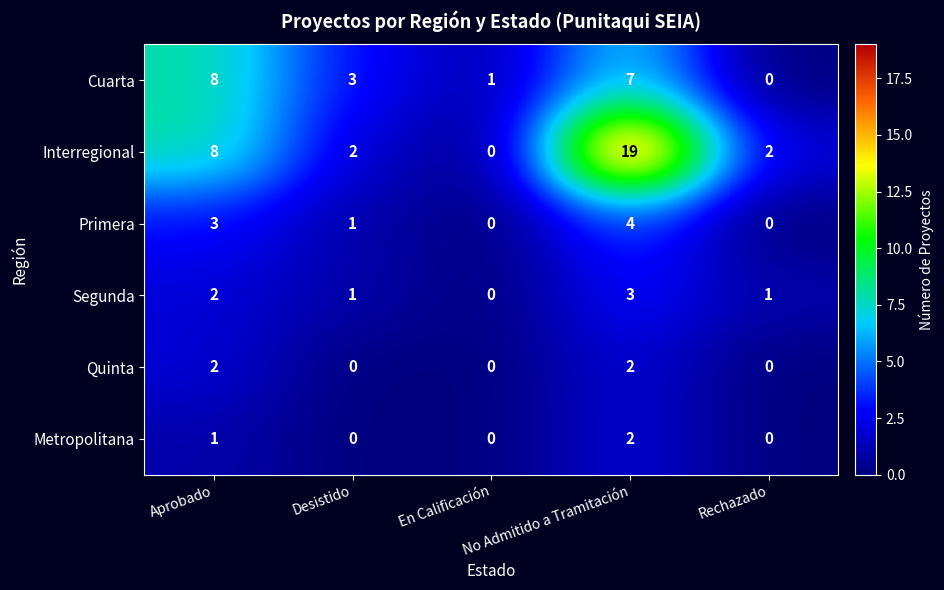

Which series has the largest total across all categories?

Interregional